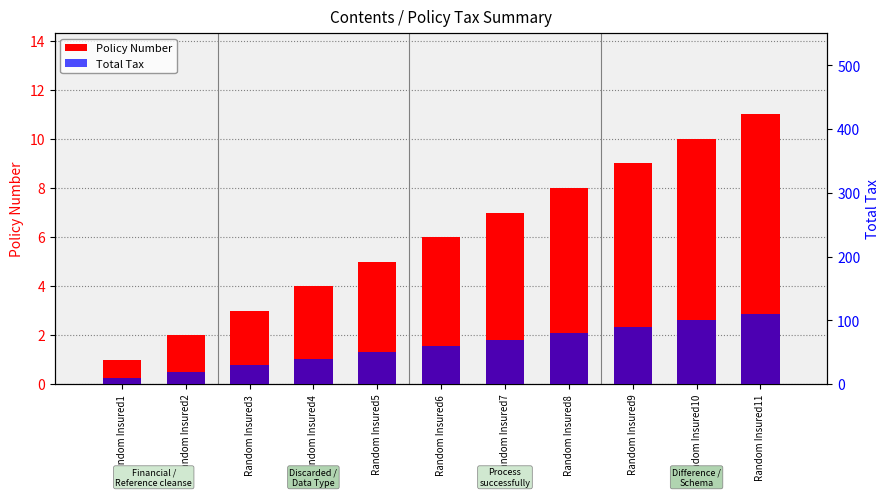

List the series in order of their peak value, highest first.

Total Tax, Policy Number